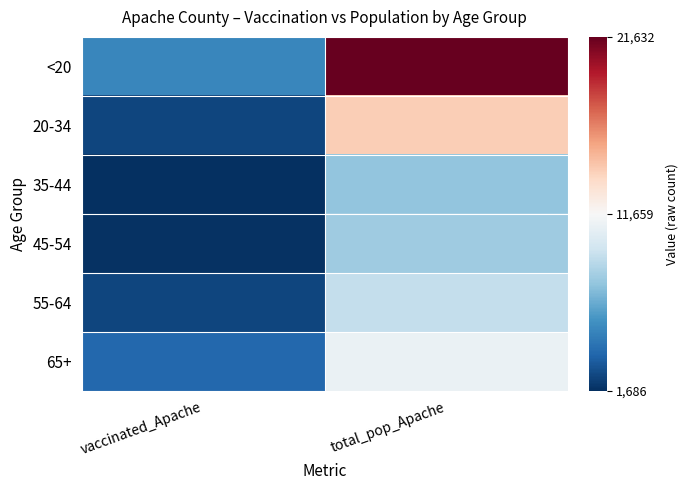

Count the number of categories in the chart.

2